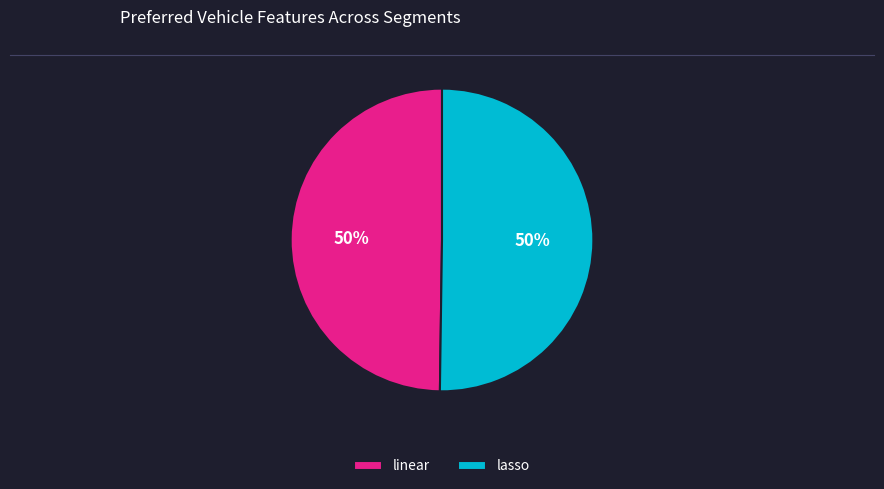

Is the sum of linear and lasso greater than half?

Yes